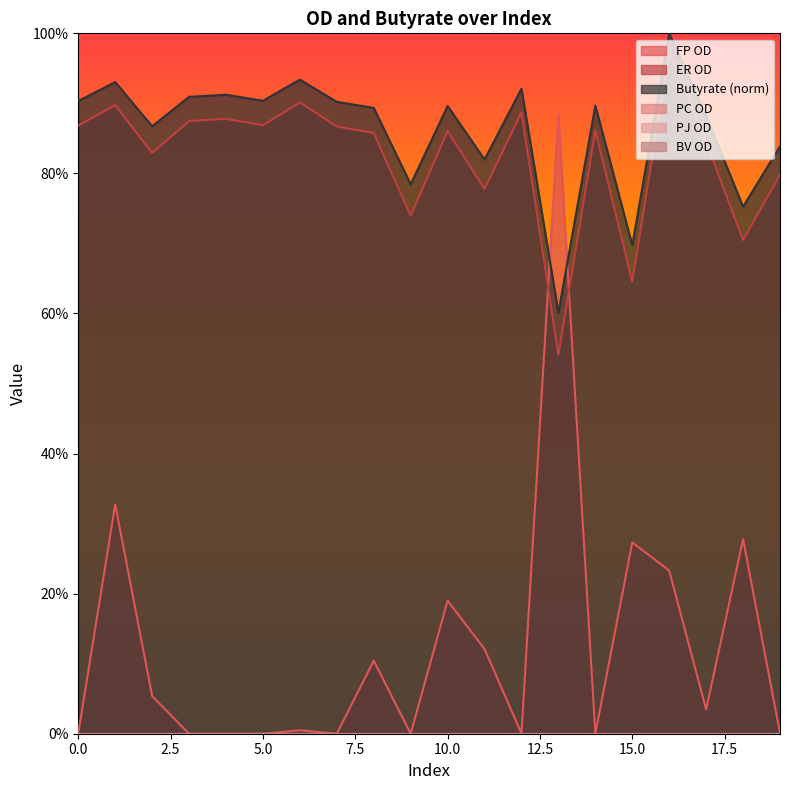

What is the difference between the highest and lowest values at 6?

0.9